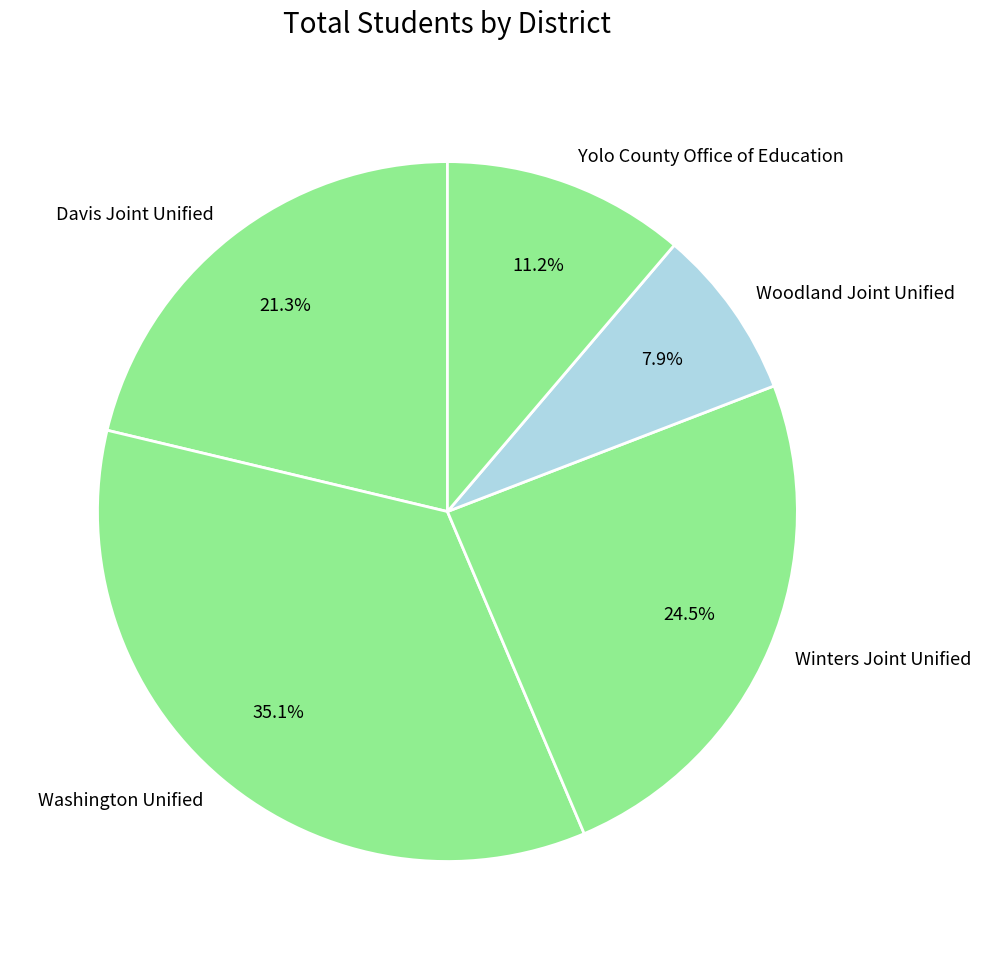

How many segments does this pie chart have?

5